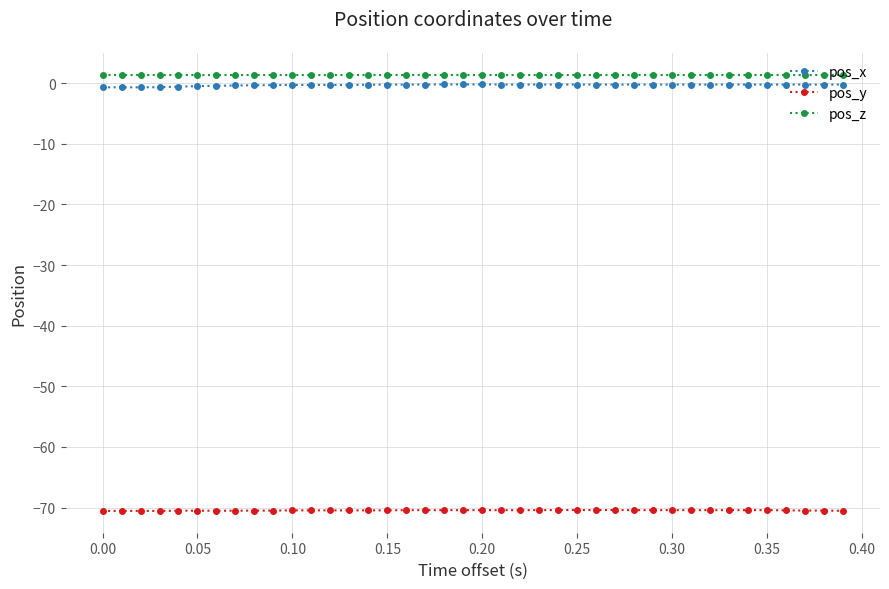

What is the smallest value displayed?

-70.5